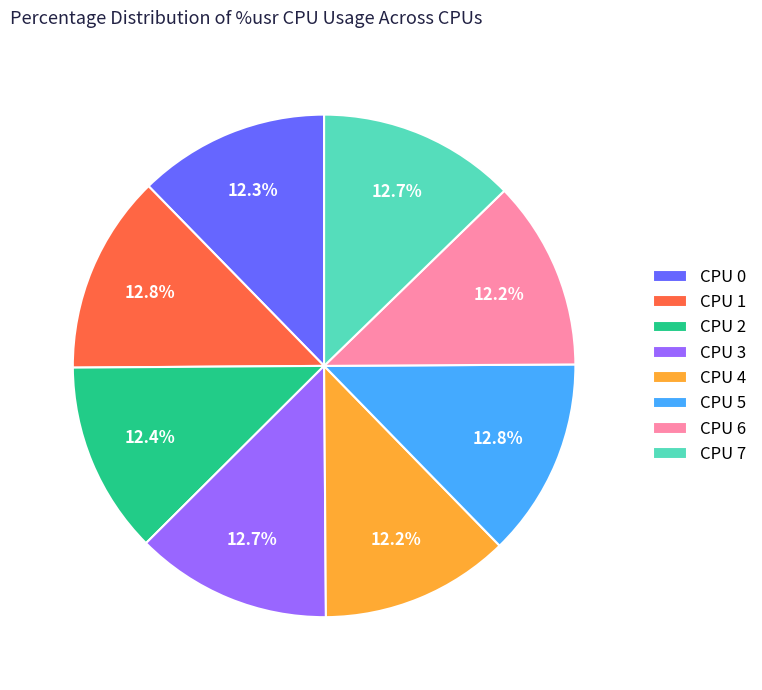

How much of the chart is everything except CPU 3?

87.3%